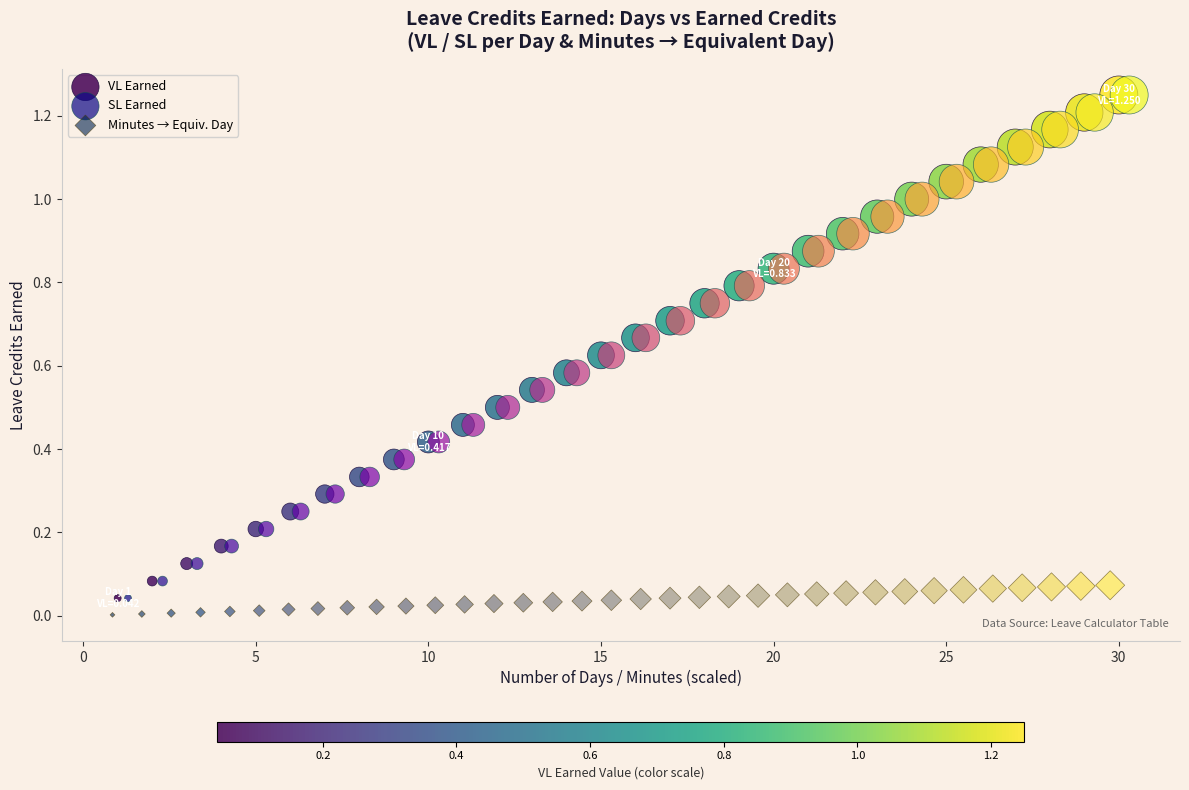

What are all the series names shown in the legend?

VL Earned, SL Earned, Minutes → Equiv. Day